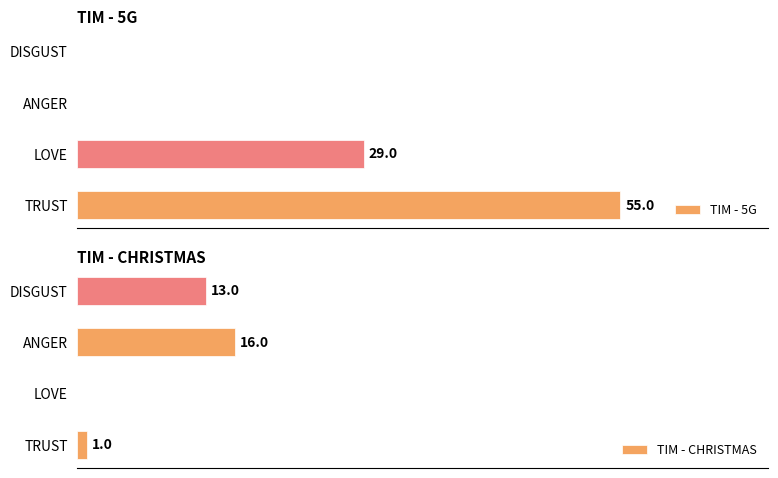

Does the chart contain any negative values?

No